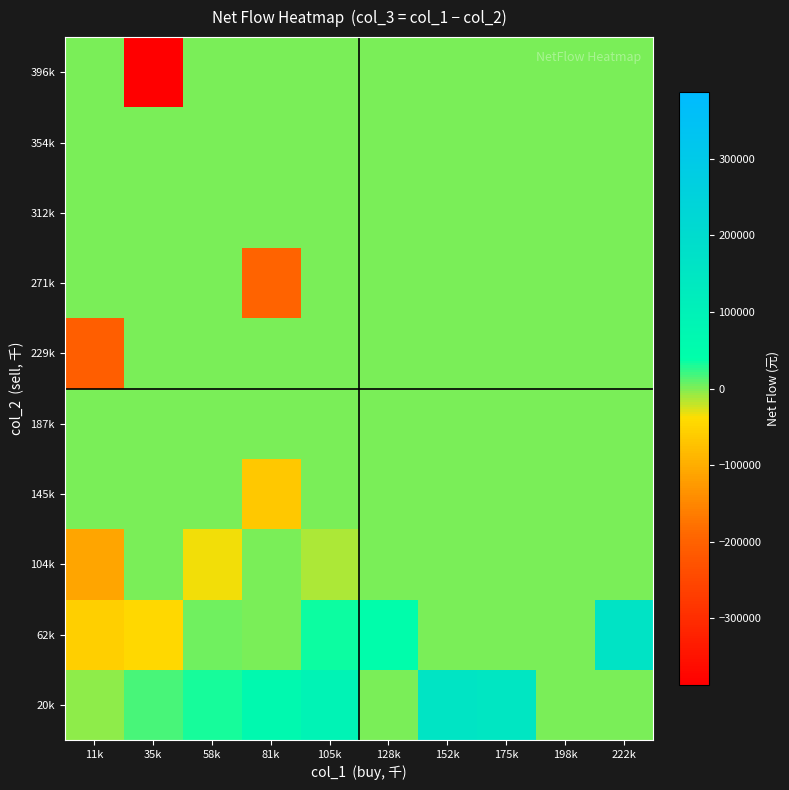

Count the number of categories in the chart.

10